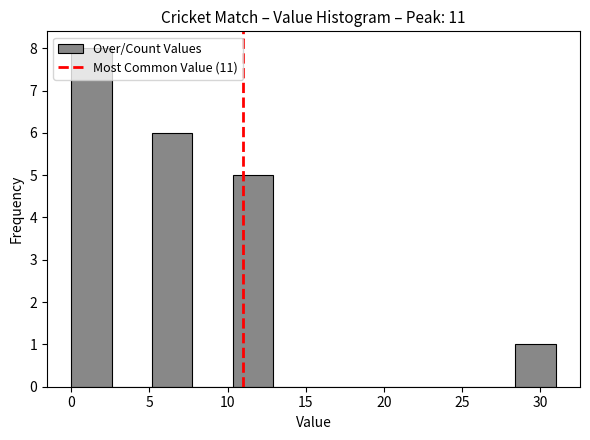

Reading left to right, list every bar in this chart as the range it spans on the x-axis followed by its height. Neither the bar edges nor the heights are printed on the chart, so give them approximately, as read against the axes.

0.0 to 2.5: 8
2.5 to 5.0: 0
5.0 to 8.0: 6
8.0 to 10.5: 0
10.5 to 13.0: 5
13.0 to 15.5: 0
15.5 to 18.0: 0
18.0 to 20.5: 0
20.5 to 23.5: 0
23.5 to 26.0: 0
26.0 to 28.5: 0
28.5 to 31.0: 1